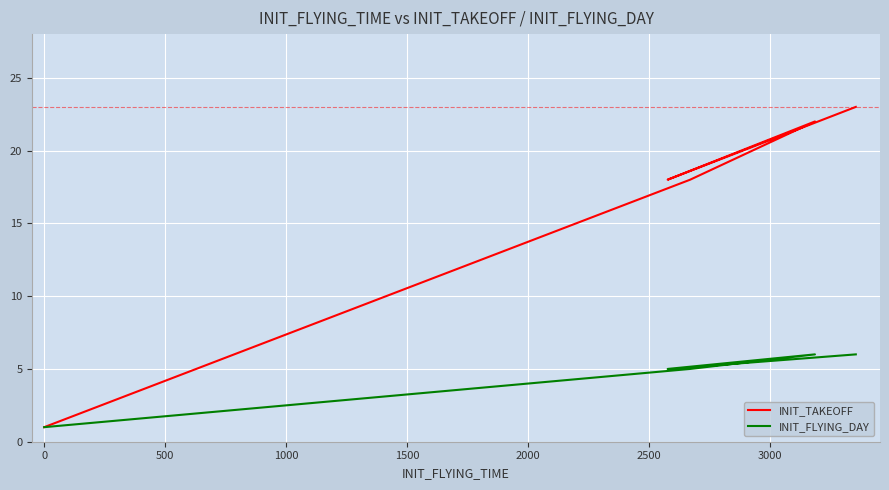

Which series has the largest range (max minus min)?

INIT_TAKEOFF